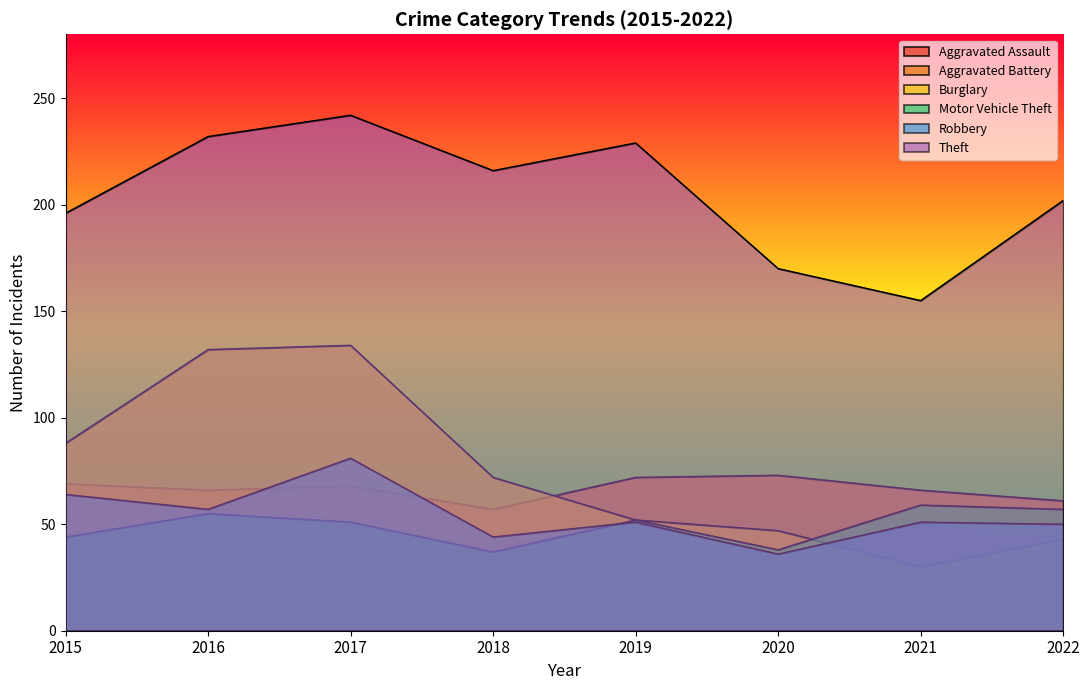

Reading left to right, list all the values displayed in this chart.

Aggravated Assault: 29	36	39	41	45	34	50	43
Aggravated Battery: 69	66	68	57	72	73	66	61
Burglary: 88	132	134	72	52	47	30	43
Motor Vehicle Theft: 44	55	51	37	52	38	59	57
Robbery: 64	57	81	44	51	36	51	50
Theft: 196	232	242	216	229	170	155	202